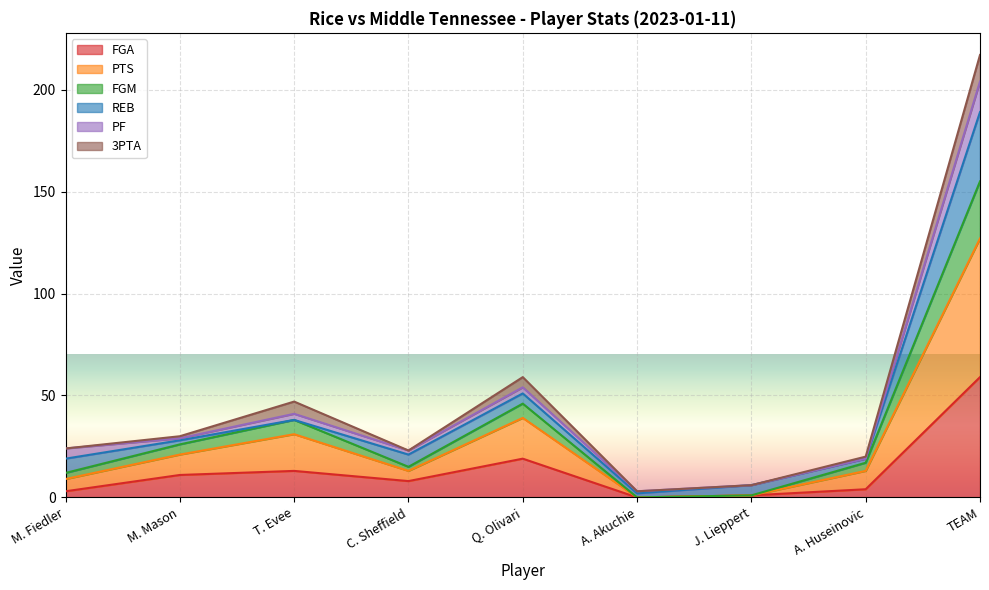

At which category is the sum across all series the highest?

TEAM